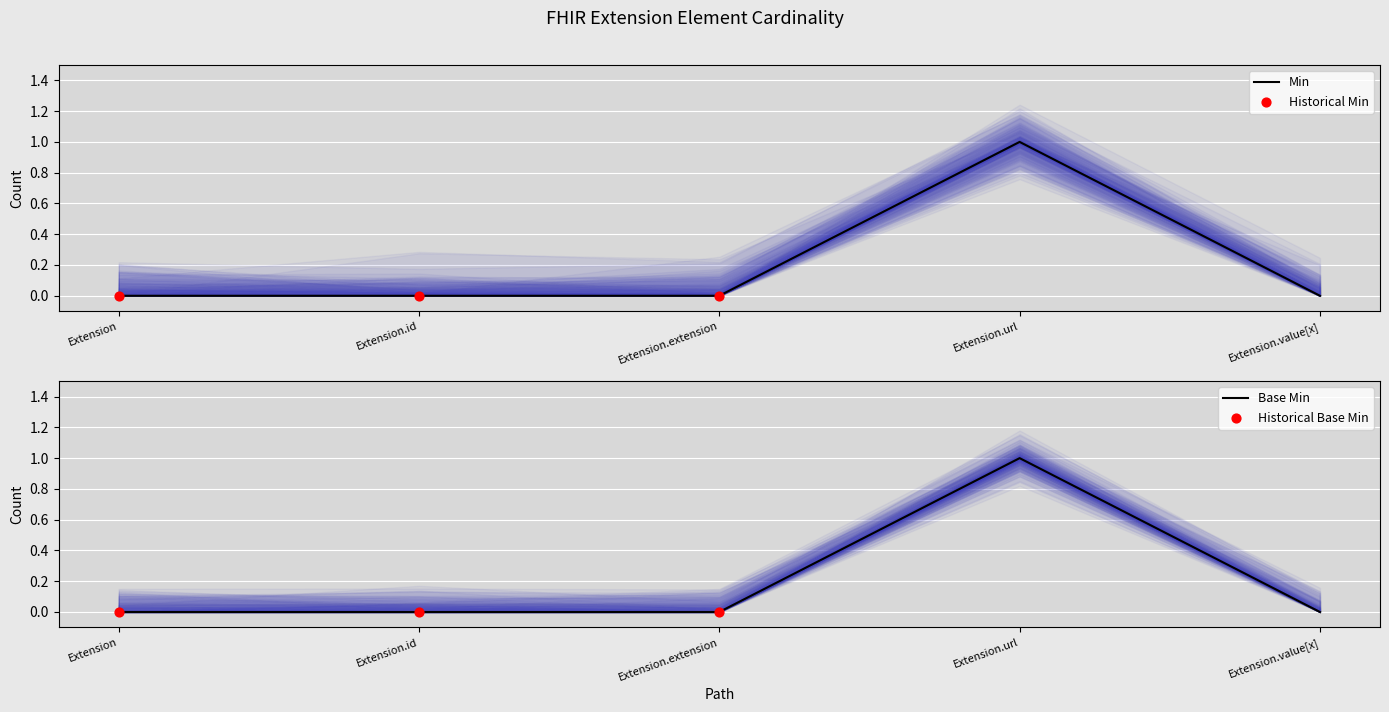

The Min series shows 0 at Extension.value[x]. True or false?

True